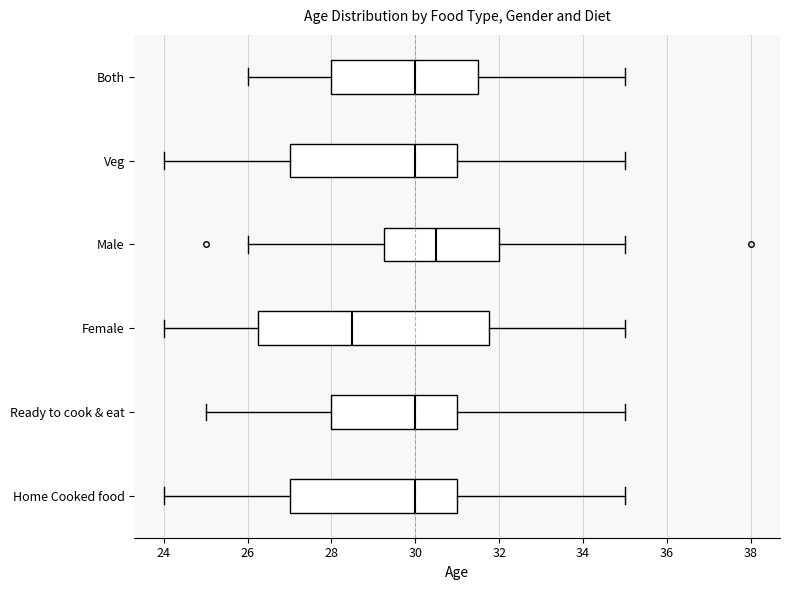

Which box's median line is the furthest to the right?

Male